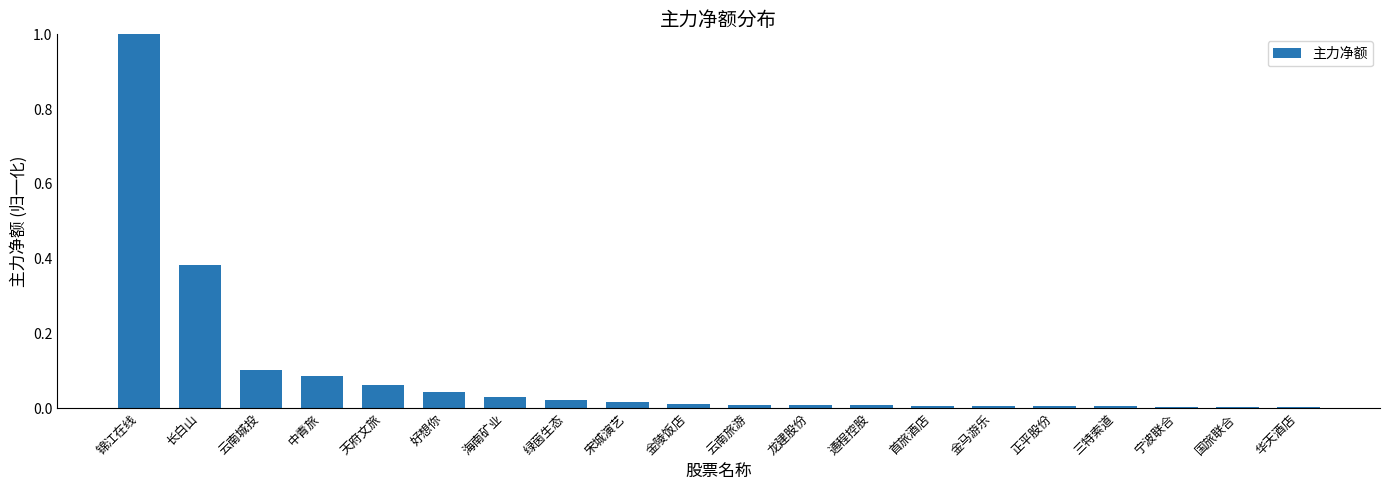

The value at 国旅联合 is 0.0. True or false?

True